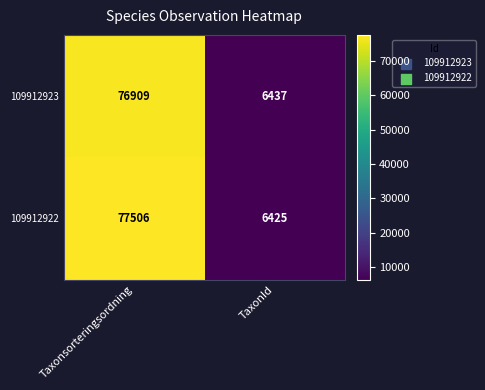

Which series has the widest spread of values?

109912922